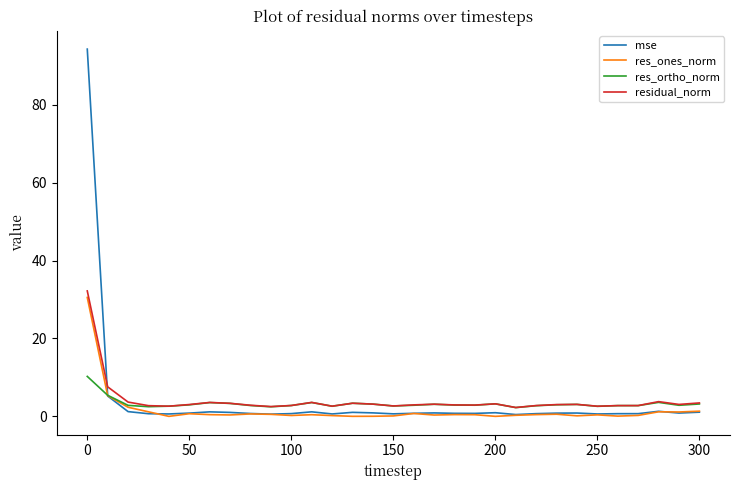

At how many categories does at least one series exceed 51?

1